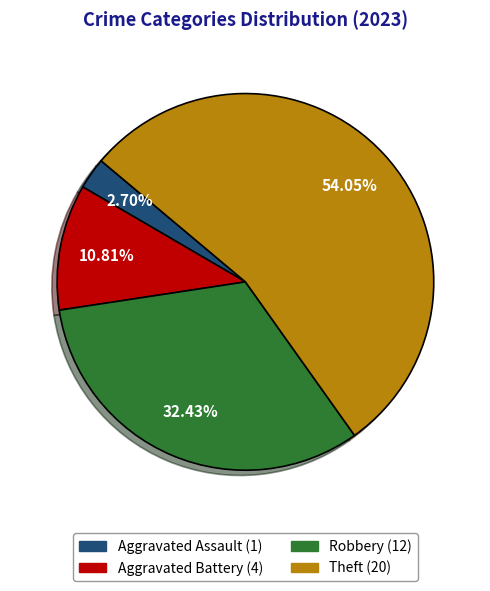

How many segments does this pie chart have?

4